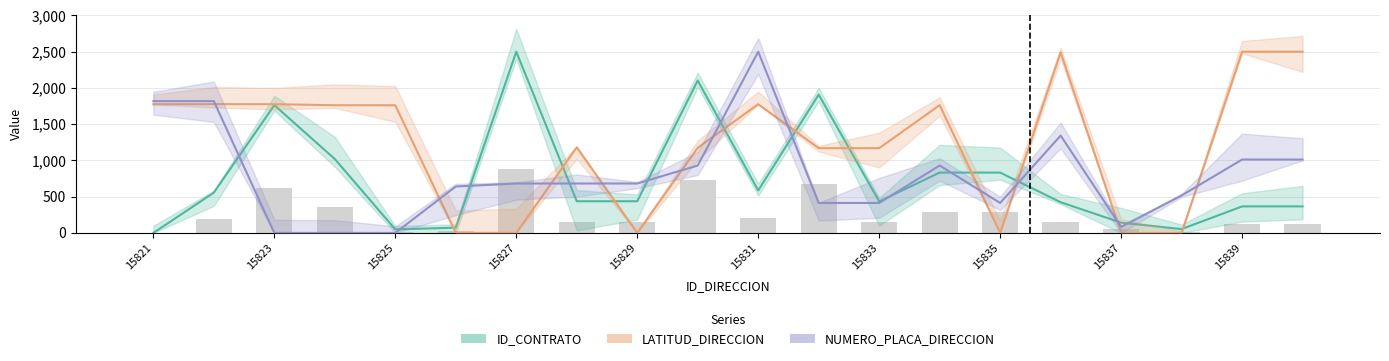

At which category is the sum across all series the highest?

15831